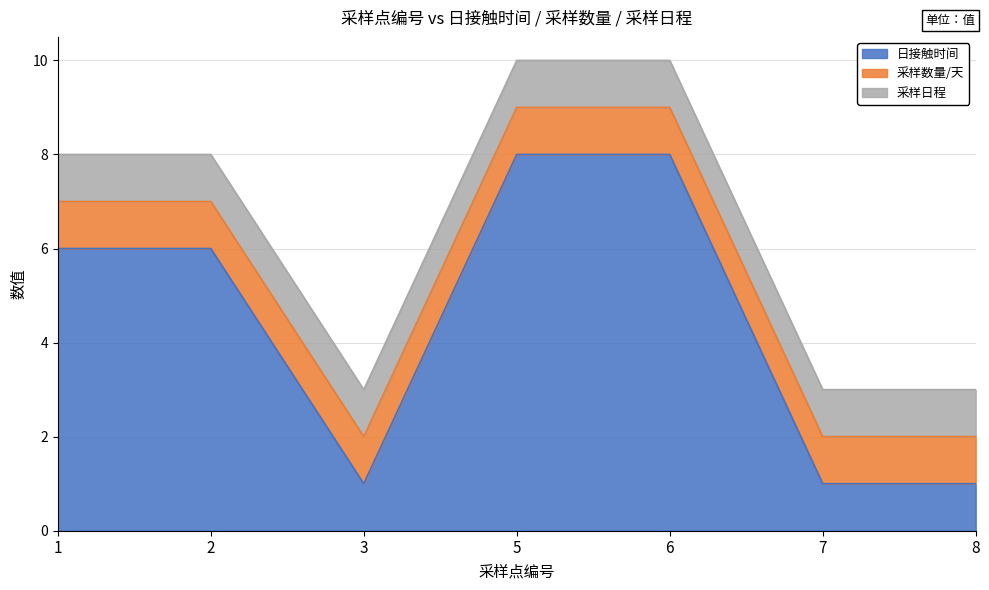

Which series has the widest spread of values?

日接触时间